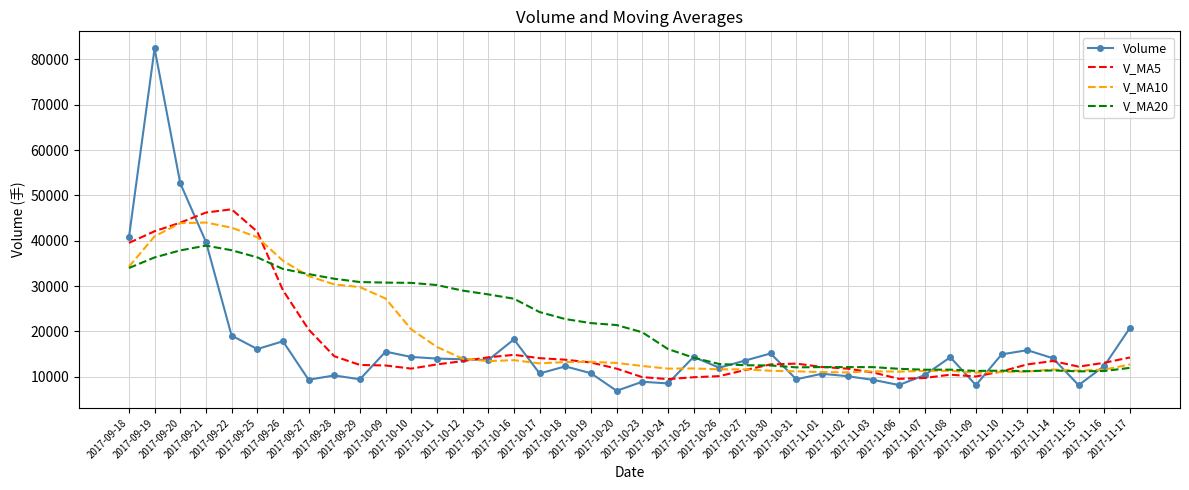

Which series has the widest spread of values?

Volume